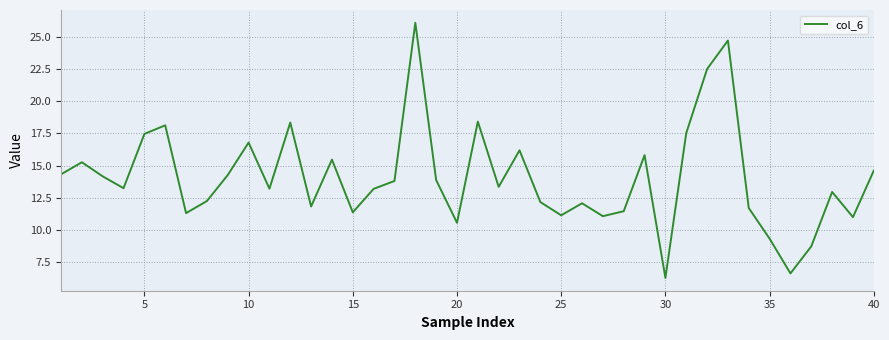

What is the difference between the maximum and minimum values?

19.8